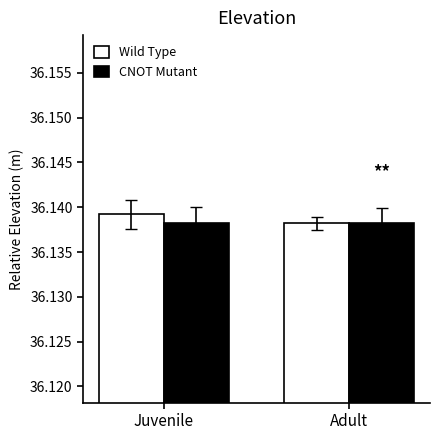

What is the total value across all series at Juvenile?

72.3